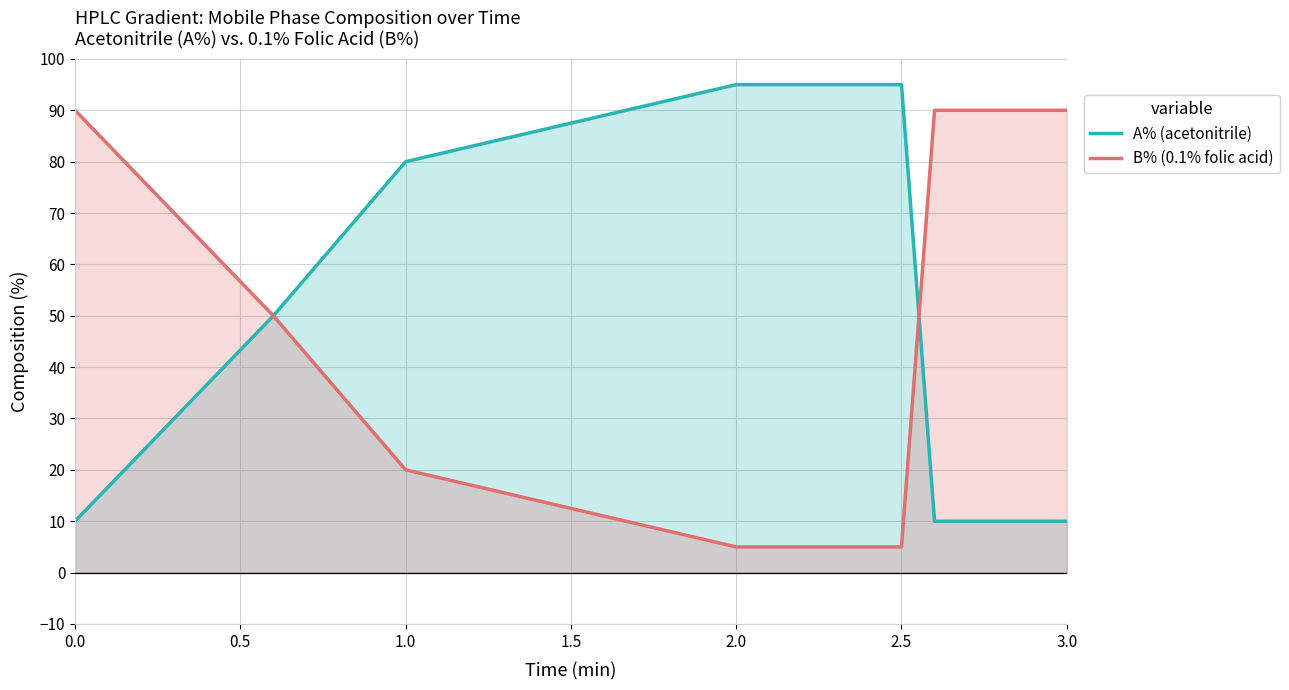

Reading left to right, extract all data points from this chart.

A% (acetonitrile): 10	50	80	95	95	10	10
B% (0.1% folic acid): 90	50	20	5	5	90	90